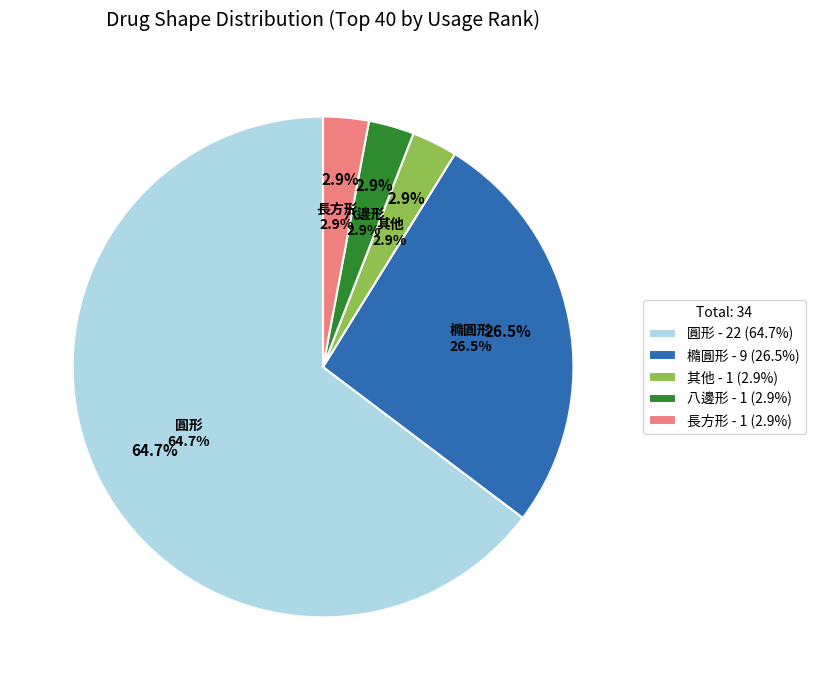

To the nearest percent, what is the average slice percentage?

20%